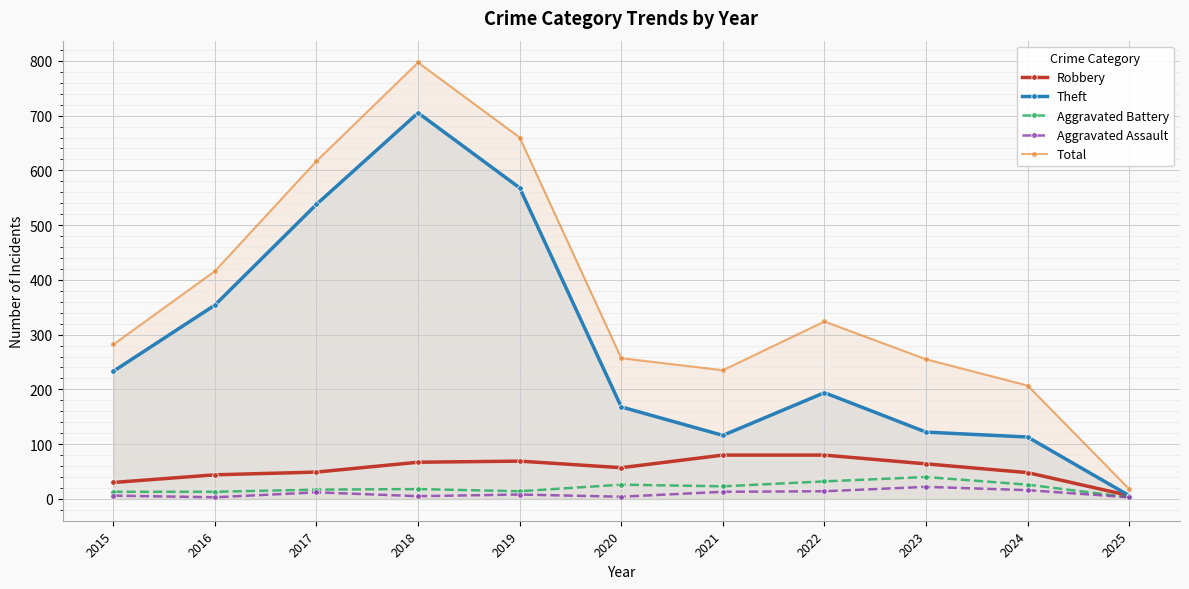

What is the sum of all Robbery values?

594